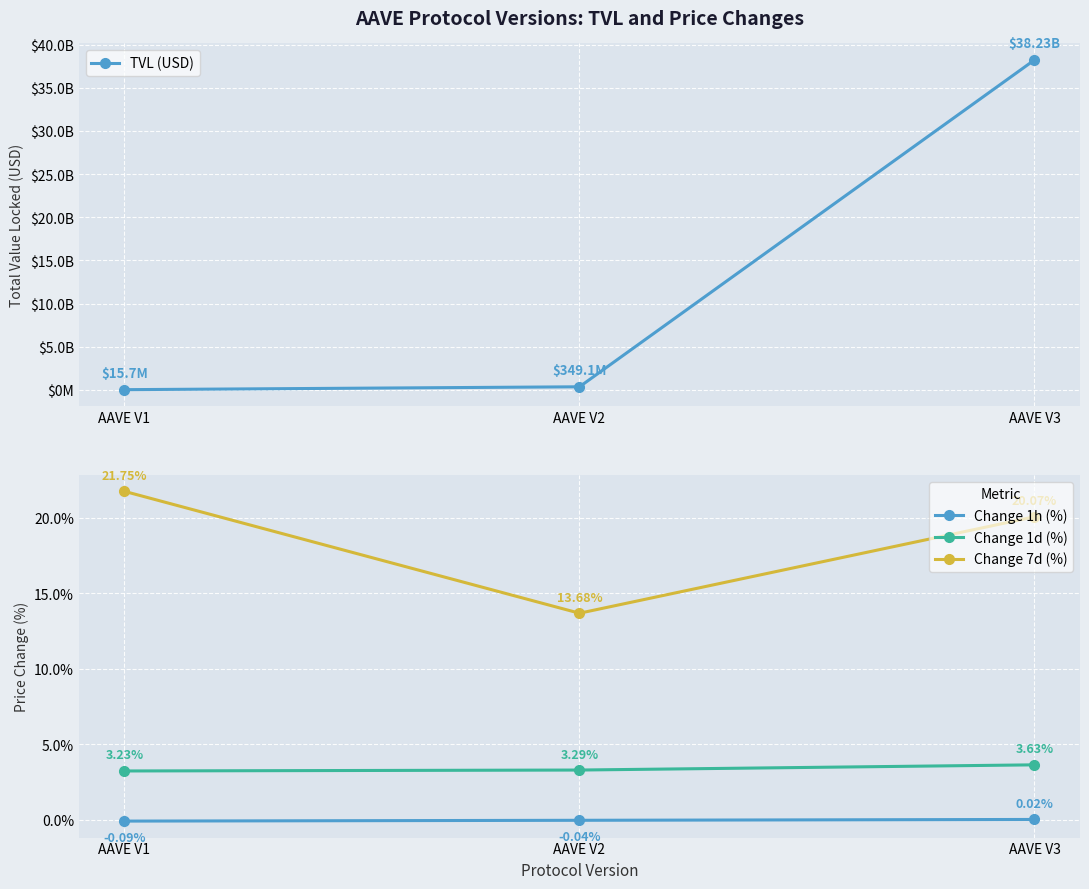

The TVL (USD) series shows 349076310.4 at AAVE V2. True or false?

True